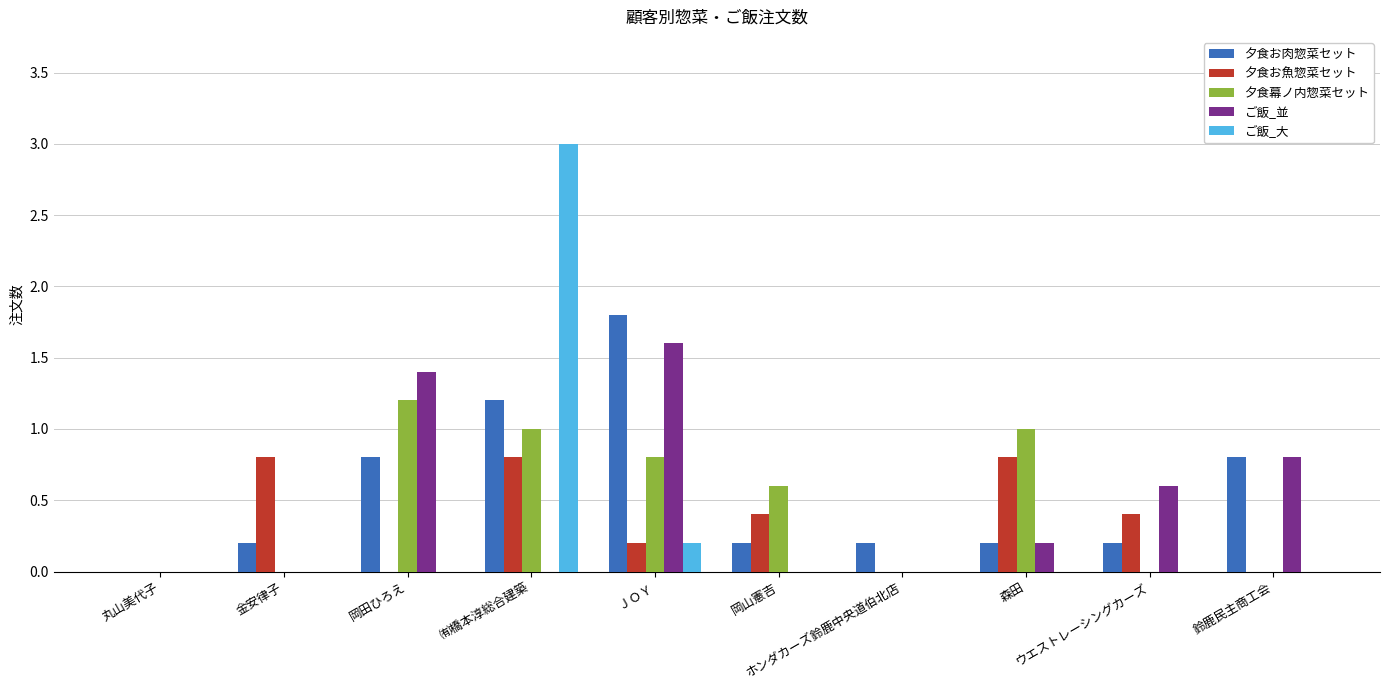

What is the average value of the 夕食お肉惣菜セット series?

0.6